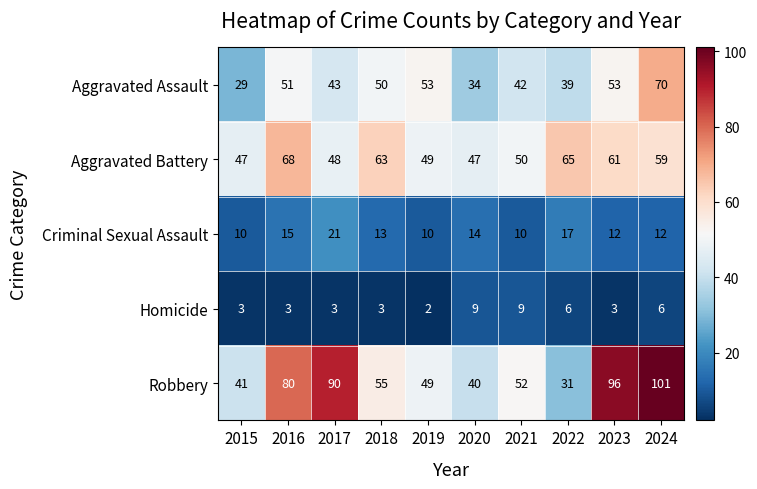

Which series has the largest total across all categories?

Robbery